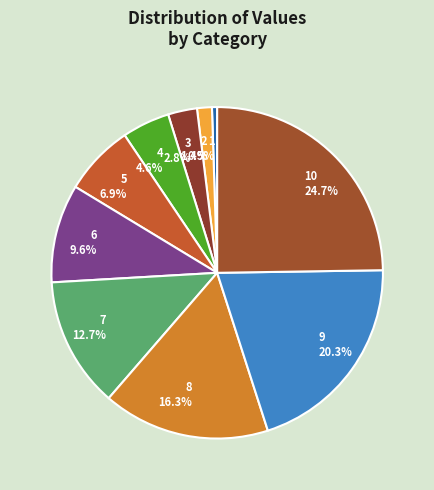

Count the number of slices in the pie.

10